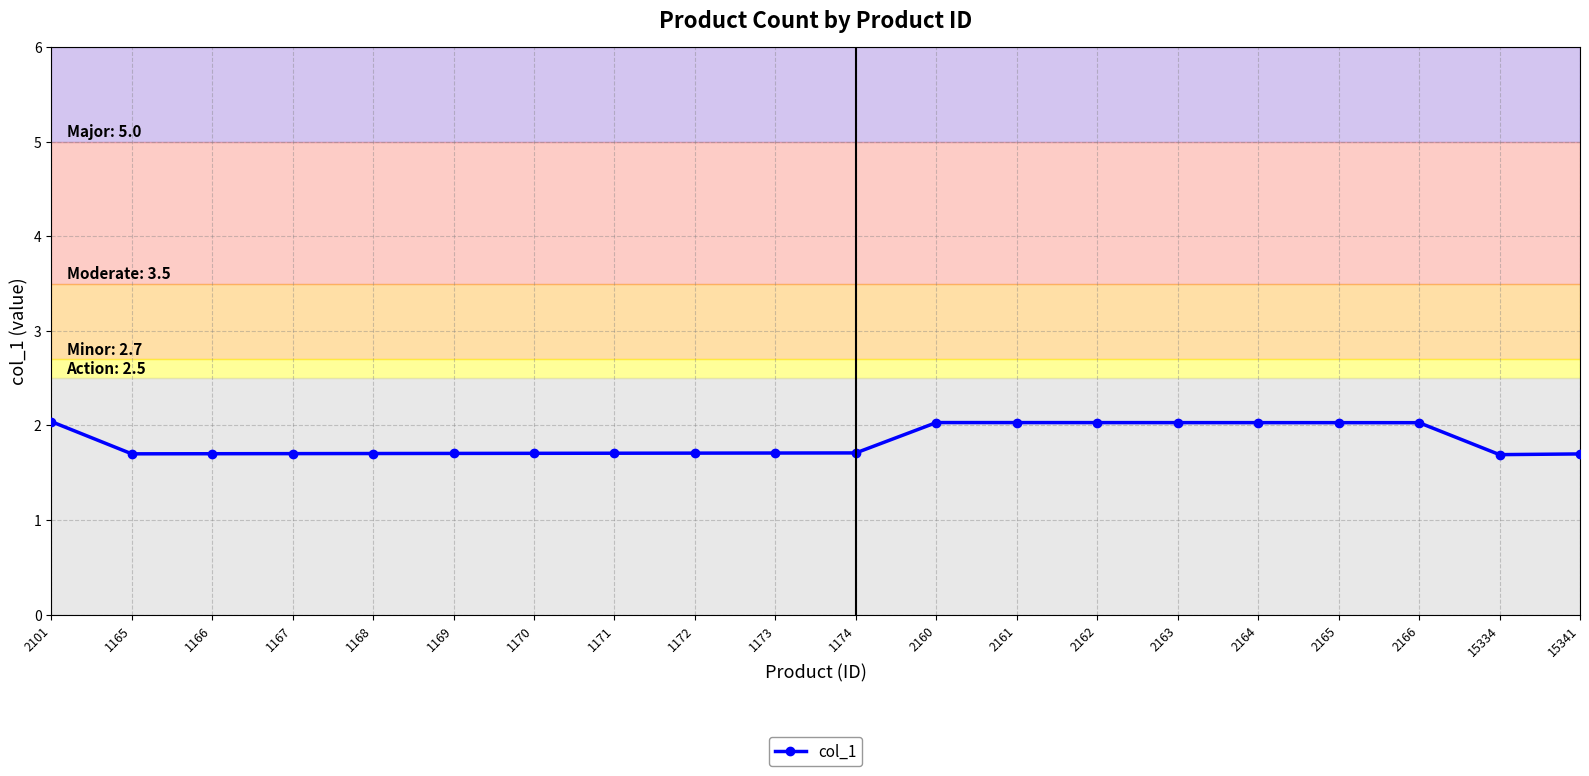

What is the value of the 2nd point from the left?

1.7